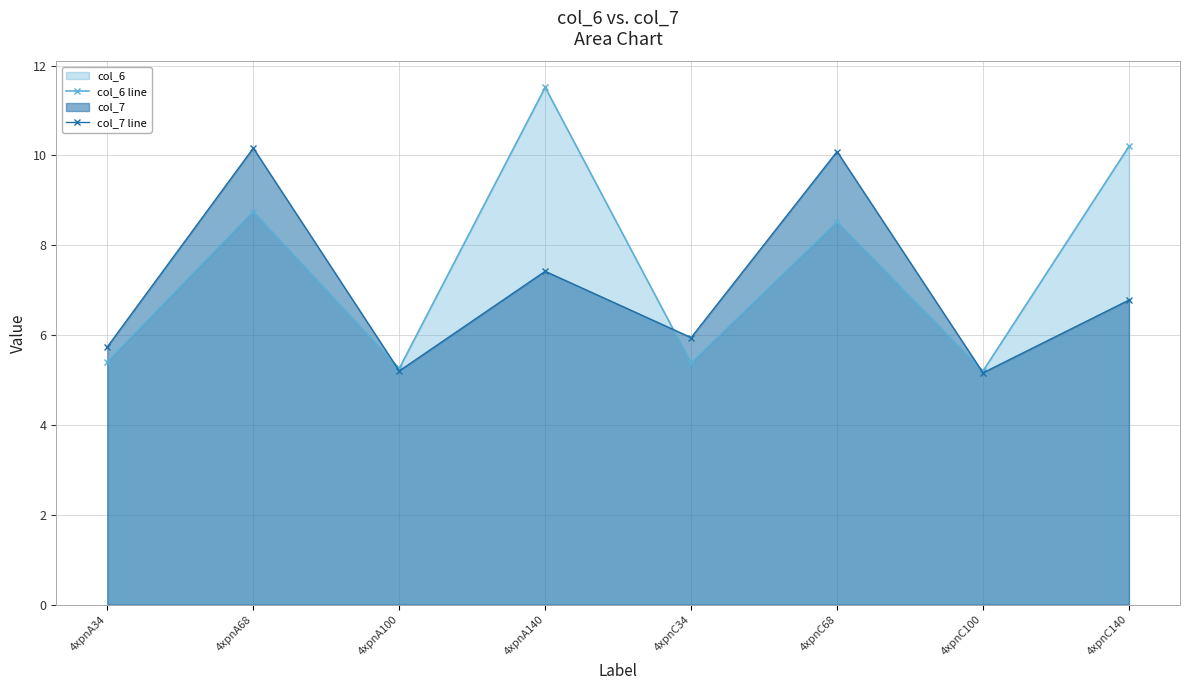

At 4xpnC68, list the series in order from largest to smallest.

col_7 line, col_6 line